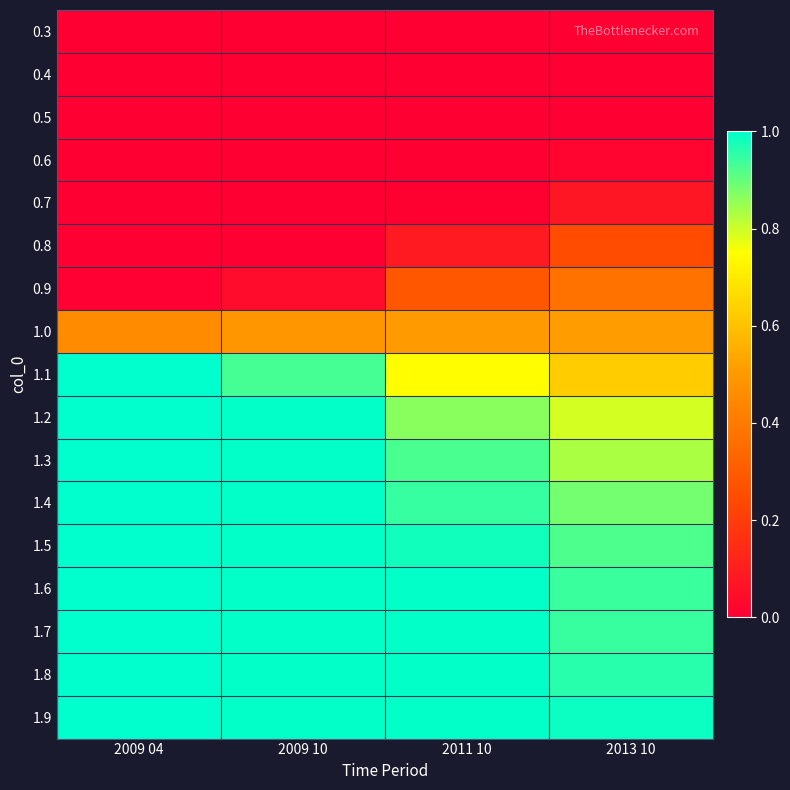

Reading right to left, what are all the values shown in this chart?

0.3: 2013 10=0.0	2011 10=0.0	2009 10=0.0	2009 04=0.0
0.4: 2013 10=0.0	2011 10=0.0	2009 10=0.0	2009 04=0.0
0.5: 2013 10=0.0	2011 10=0.0	2009 10=0.0	2009 04=0.0
0.6: 2013 10=0.0	2011 10=0.0	2009 10=0.0	2009 04=0.0
0.7: 2013 10=0.1	2011 10=0.0	2009 10=0.0	2009 04=0.0
0.8: 2013 10=0.2	2011 10=0.1	2009 10=0.0	2009 04=0.0
0.9: 2013 10=0.4	2011 10=0.3	2009 10=0.0	2009 04=0.0
1.0: 2013 10=0.5	2011 10=0.5	2009 10=0.5	2009 04=0.5
1.1: 2013 10=0.6	2011 10=0.7	2009 10=0.9	2009 04=1.0
1.2: 2013 10=0.8	2011 10=0.9	2009 10=1.0	2009 04=1.0
1.3: 2013 10=0.8	2011 10=0.9	2009 10=1.0	2009 04=1.0
1.4: 2013 10=0.9	2011 10=0.9	2009 10=1.0	2009 04=1.0
1.5: 2013 10=0.9	2011 10=1.0	2009 10=1.0	2009 04=1.0
1.6: 2013 10=0.9	2011 10=1.0	2009 10=1.0	2009 04=1.0
1.7: 2013 10=0.9	2011 10=1.0	2009 10=1.0	2009 04=1.0
1.8: 2013 10=1.0	2011 10=1.0	2009 10=1.0	2009 04=1.0
1.9: 2013 10=1.0	2011 10=1.0	2009 10=1.0	2009 04=1.0